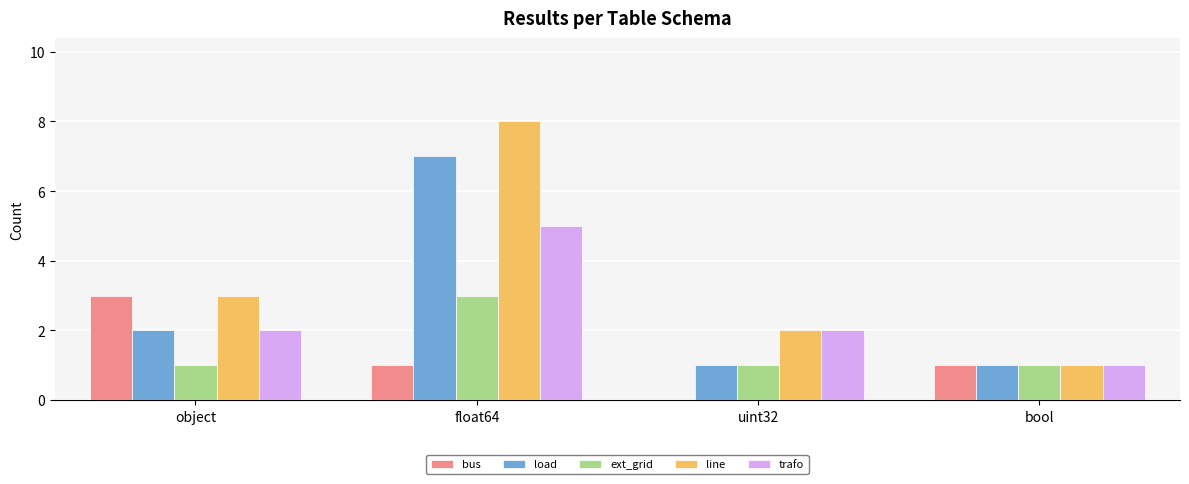

At which label is line closest to 4?

object